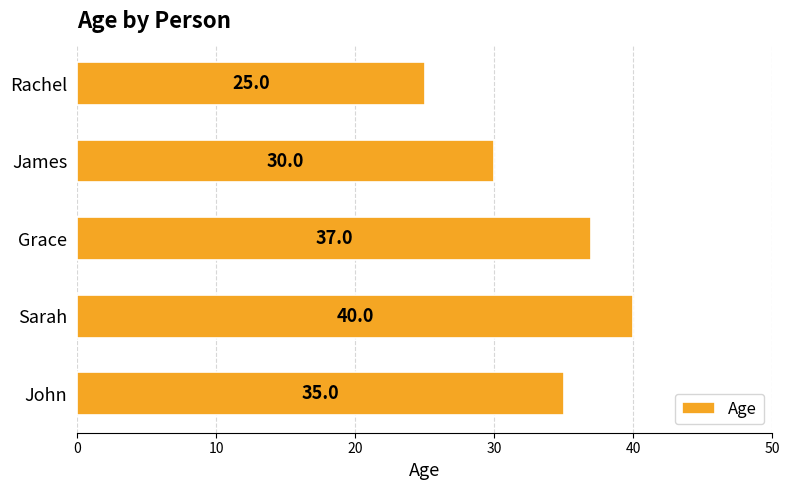

List the labels in order of value, smallest first.

Rachel, James, John, Grace, Sarah